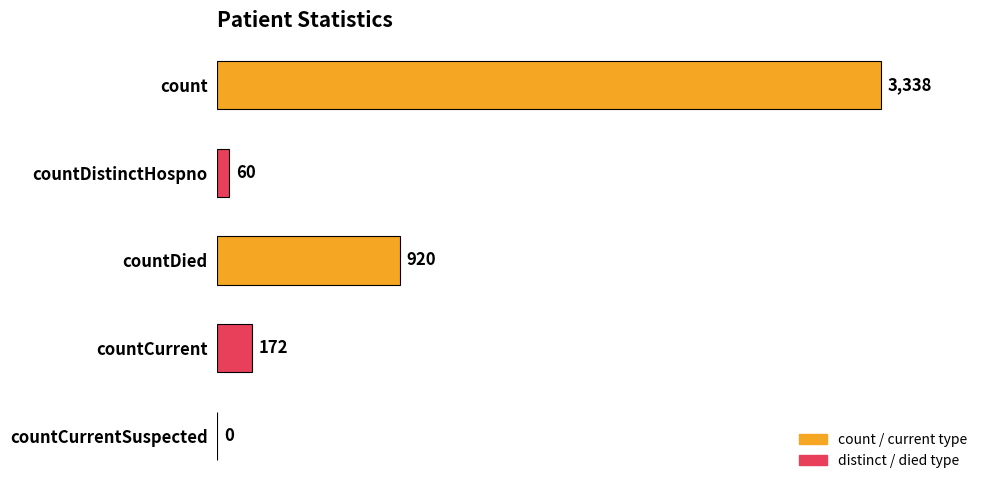

What is the sum of all values?

4490